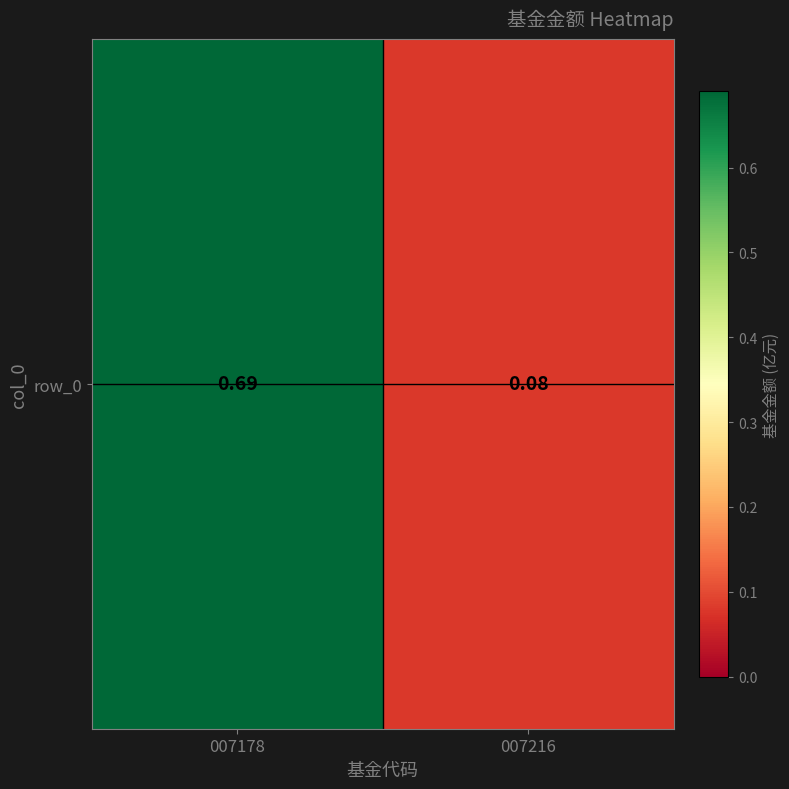

What is the difference between the values at 007216 and 007178?

0.6